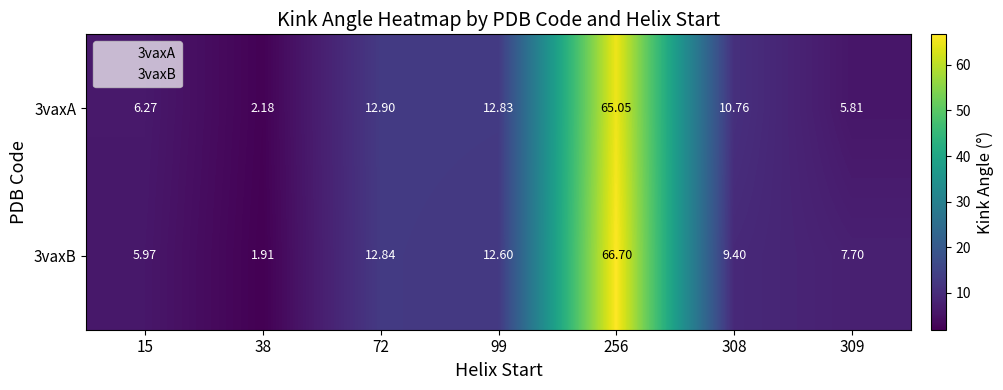

How many values in the 3vaxB series are below 9?

3